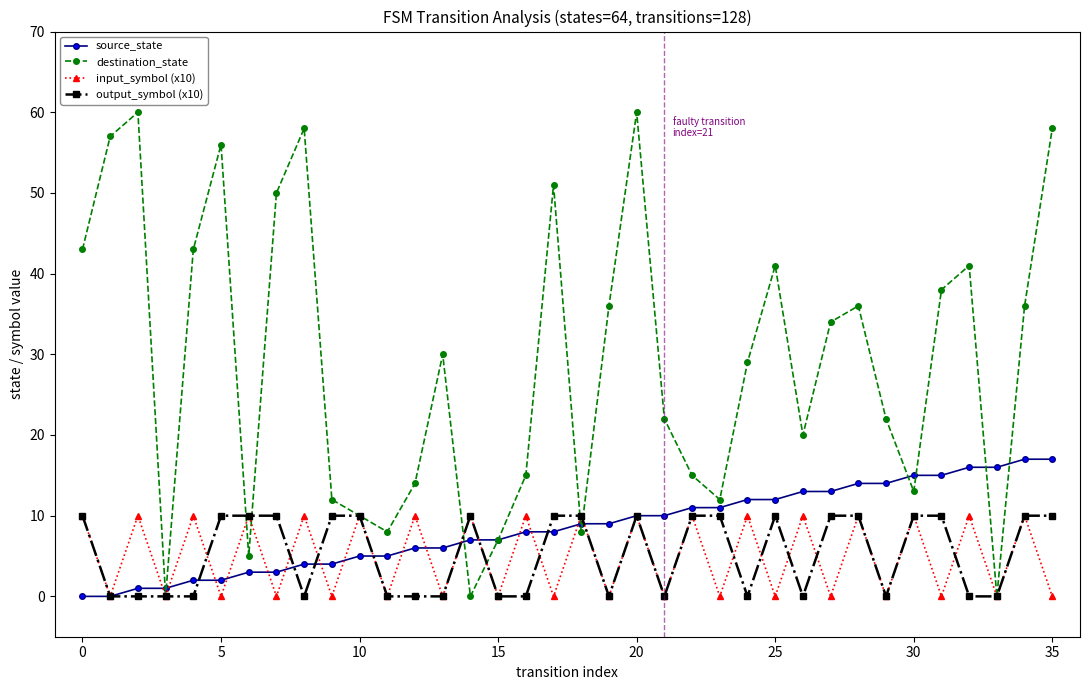

What is the maximum value shown in the chart?

60